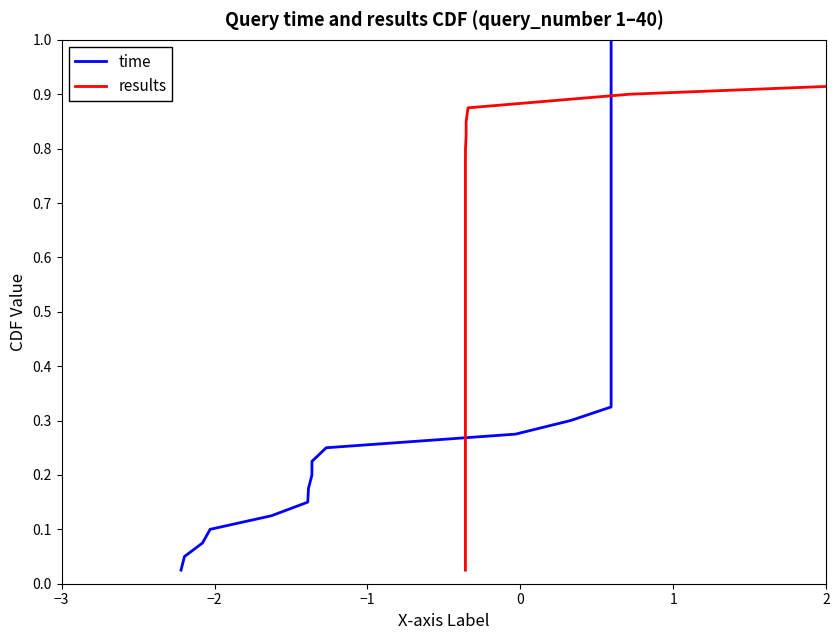

Is it true that time equals 0.9 at 22?

False